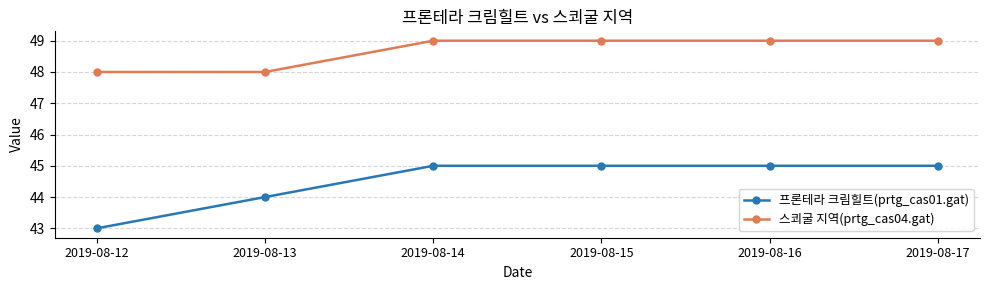

What is the difference between the 프론테라 크림힐트(prtg_cas01.gat) values at 2019-08-13 and 2019-08-12?

1